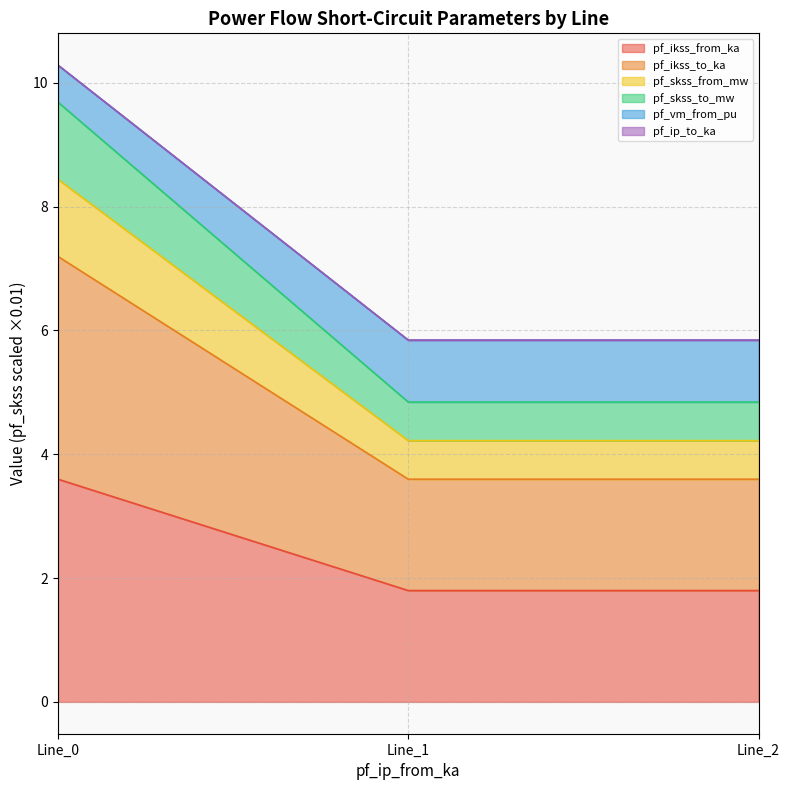

Does the chart display data point markers on the line(s)?

No